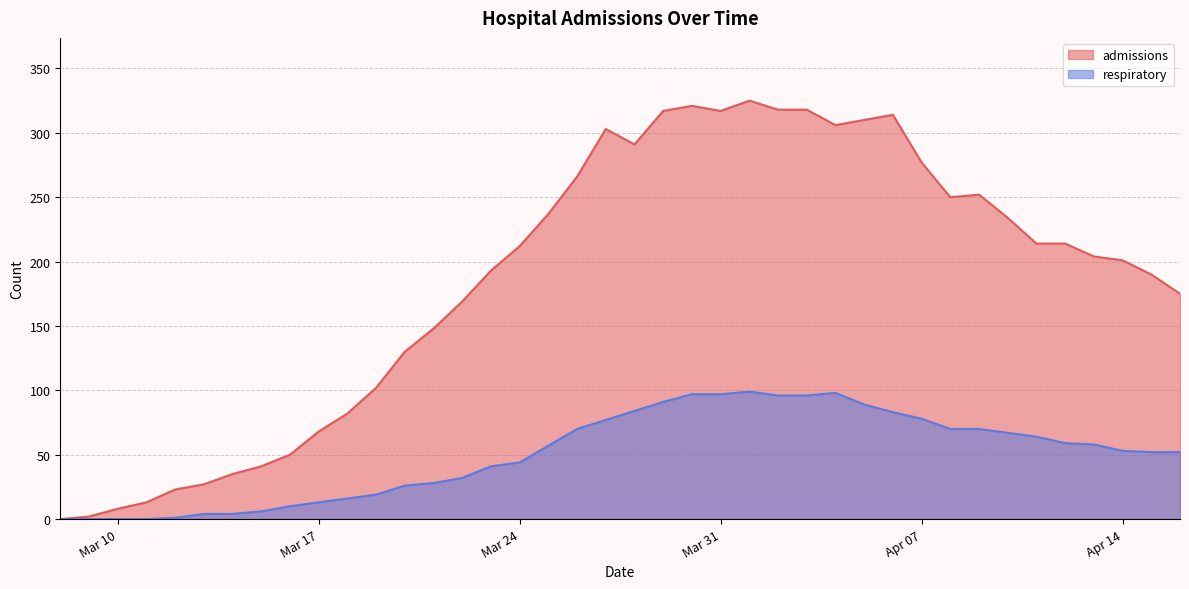

What are all the series names shown in the legend?

admissions, respiratory